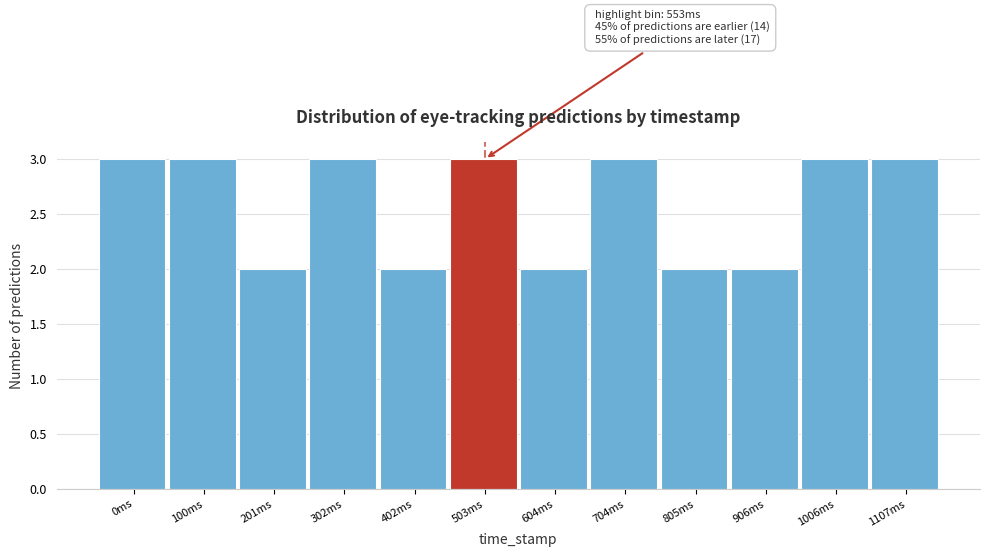

Reading left to right, transcribe all the data shown in this chart.

0ms=3	100ms=3	201ms=2	302ms=3	402ms=2	503ms=3	604ms=2	704ms=3	805ms=2	906ms=2	1006ms=3	1107ms=3